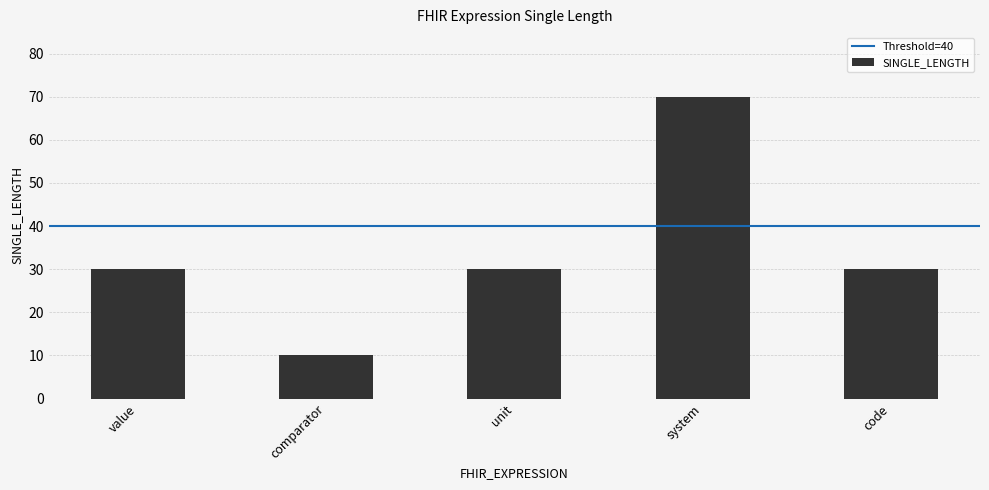

What is the difference between the maximum and minimum values?

60